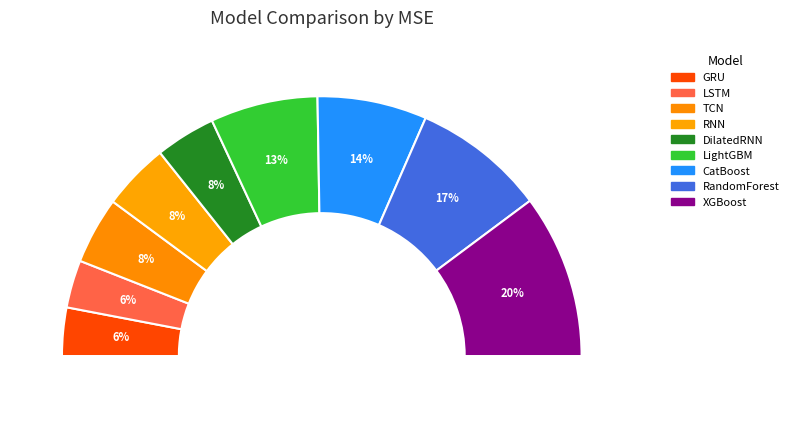

The CatBoost slice represents 14% of the pie. True or false?

True